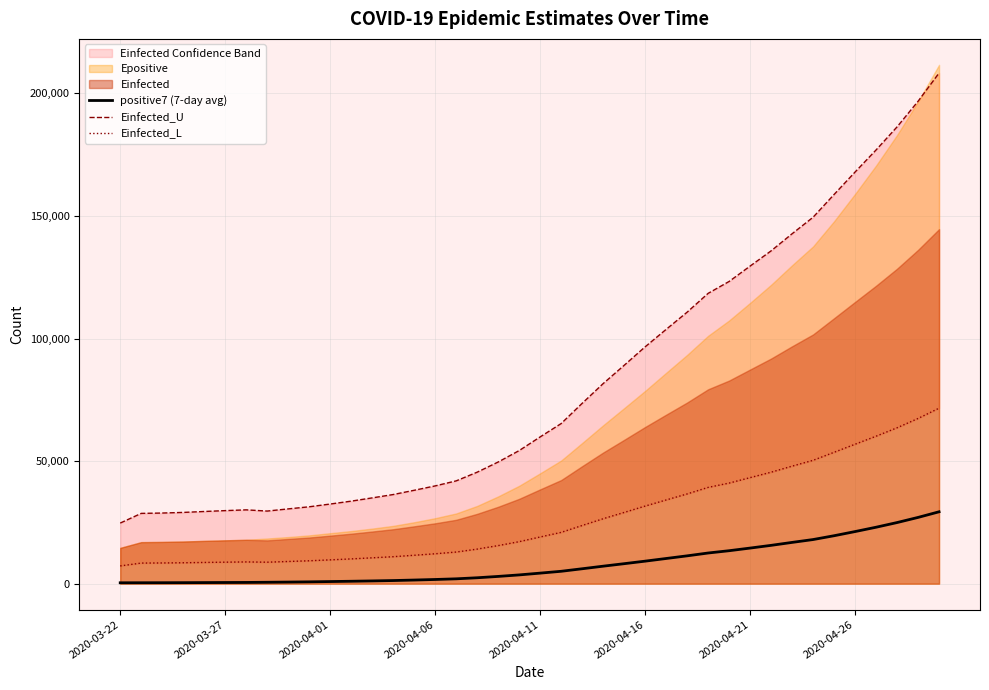

True or false: Einfected_L and positive7 (7-day avg) cross at least once.

False